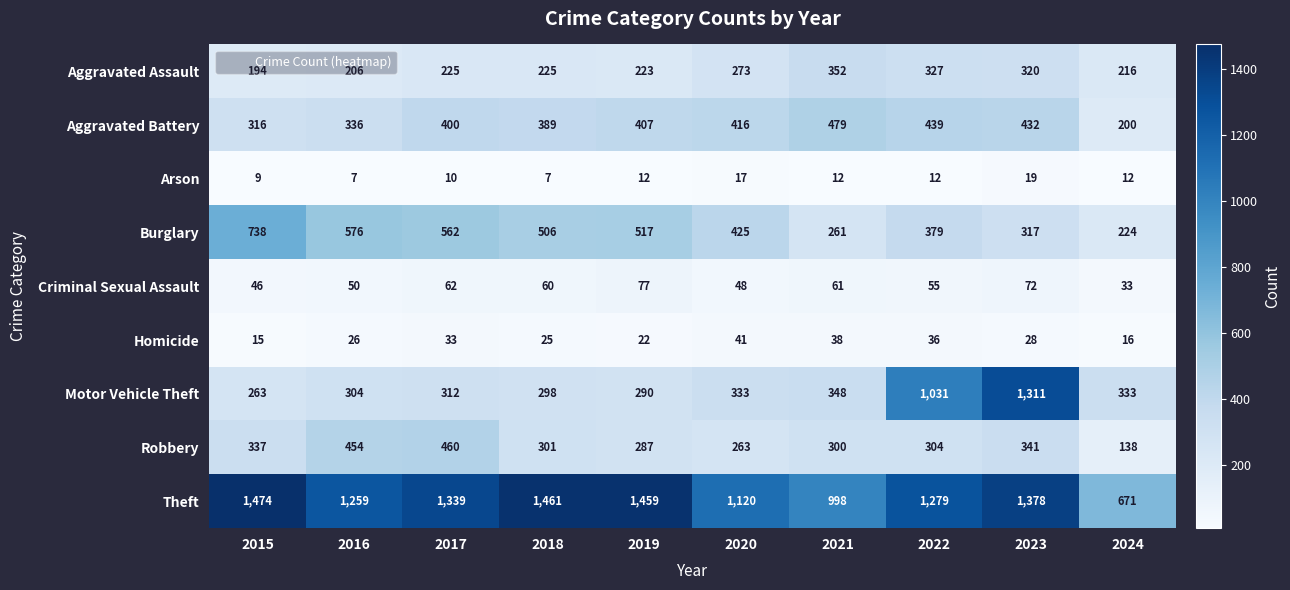

What is the approximate value of Theft at 2016, to the nearest 100?

1300